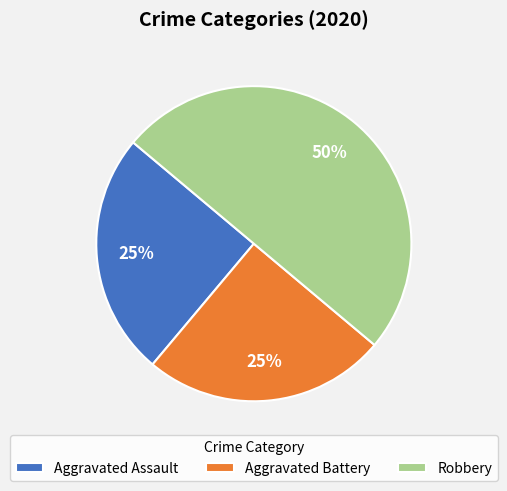

Which category has the biggest portion of the pie?

Robbery